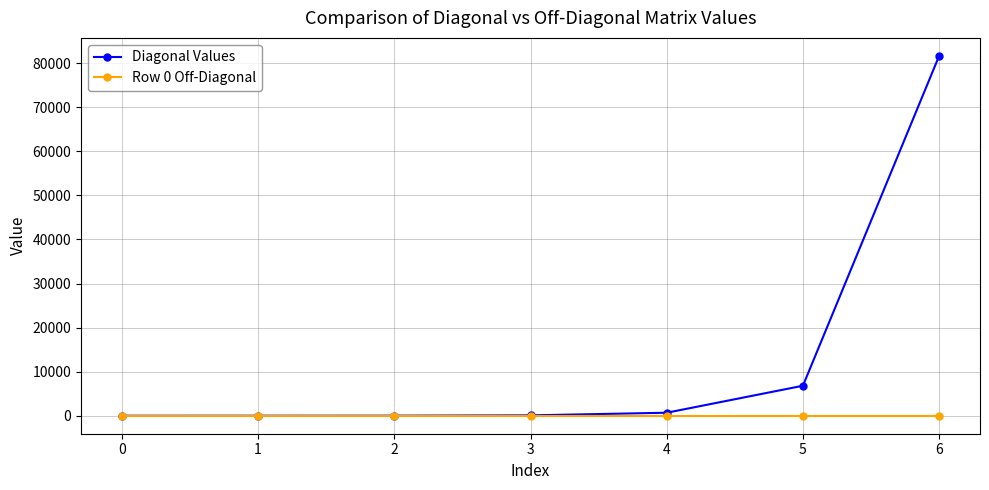

At which category is the sum across all series the highest?

6